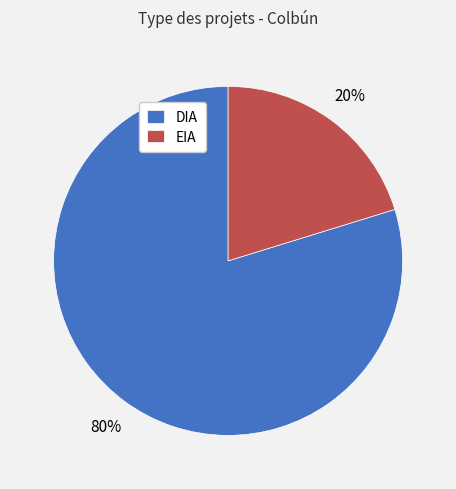

Does any single category account for the majority?

Yes